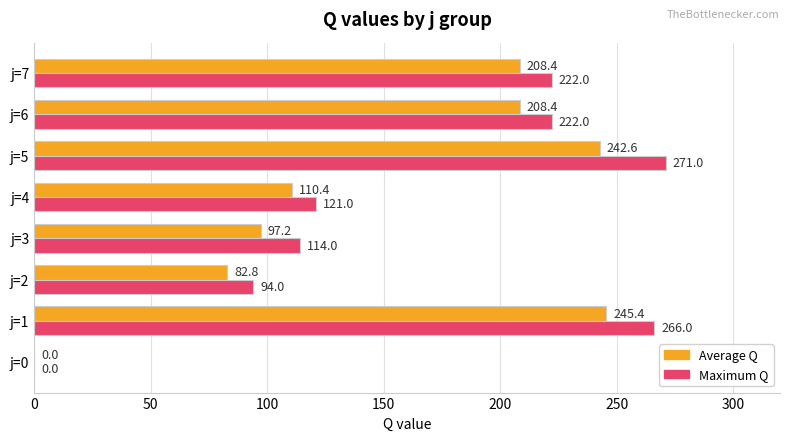

True or false: Maximum Q has a value of 200.7 at j=3.

False